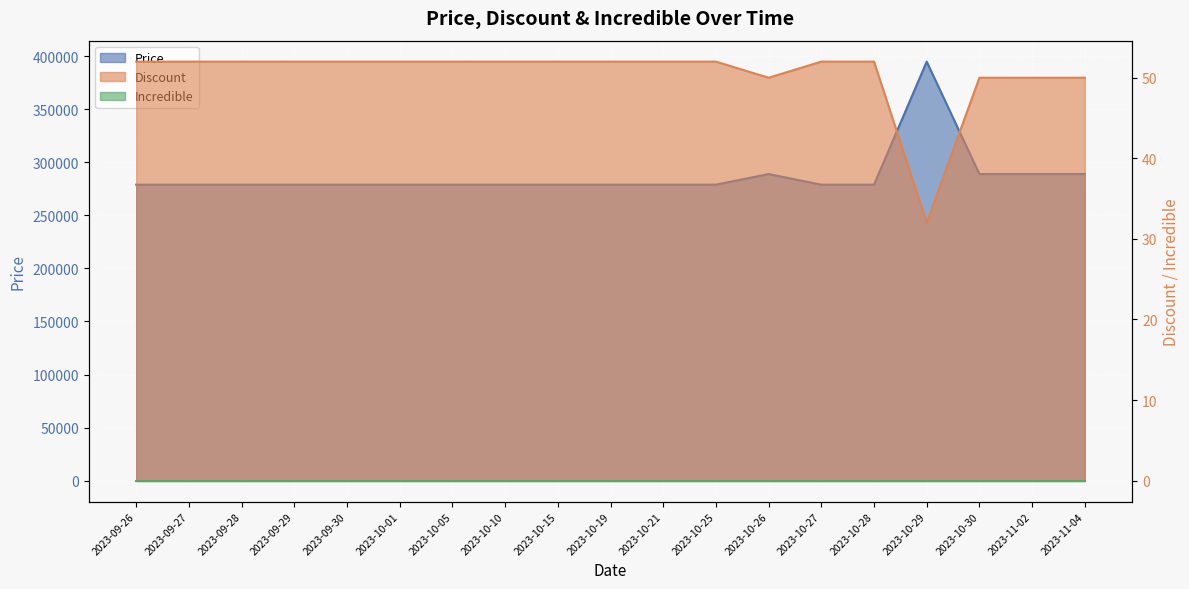

In Price, how many points are higher than both neighbors (excluding endpoints)?

2